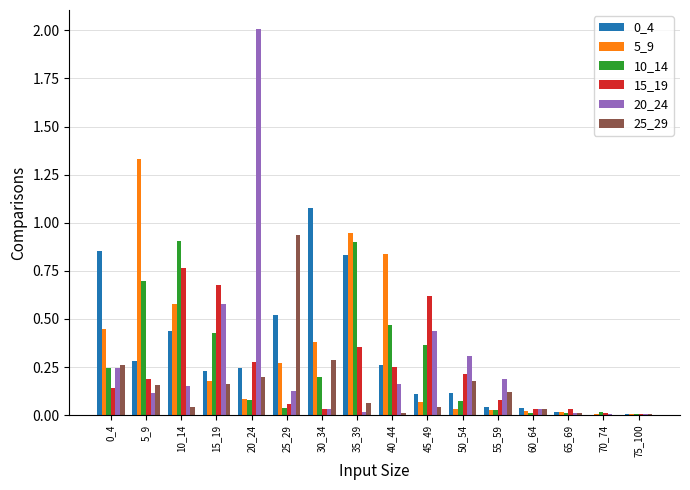

What is the sum of all 20_24 values?

4.4